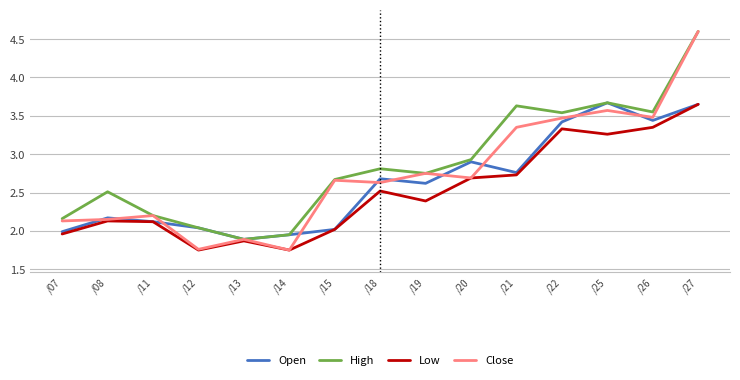

Which series has the widest spread of values?

Close